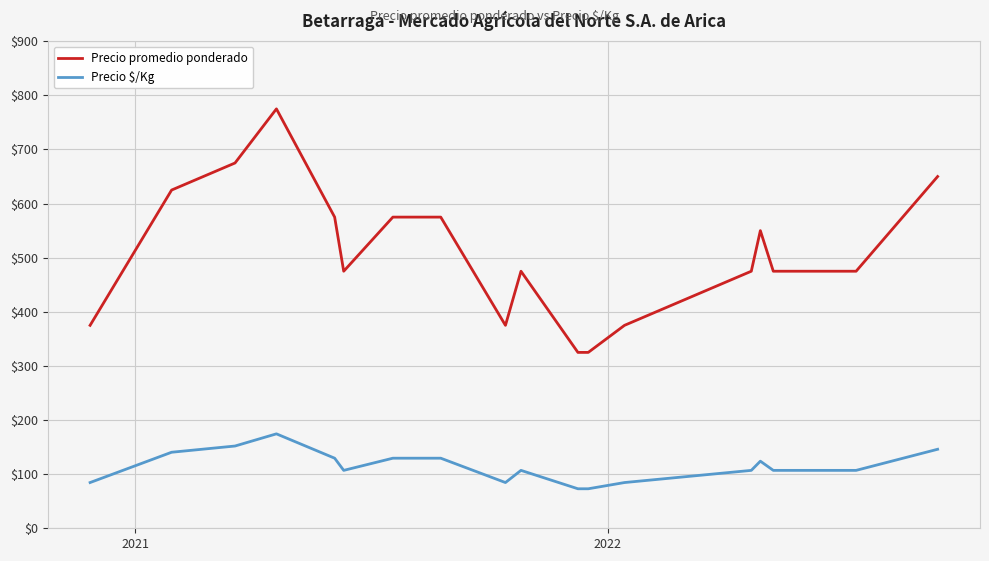

True or false: Precio promedio ponderado and Precio $/Kg cross at least once.

False